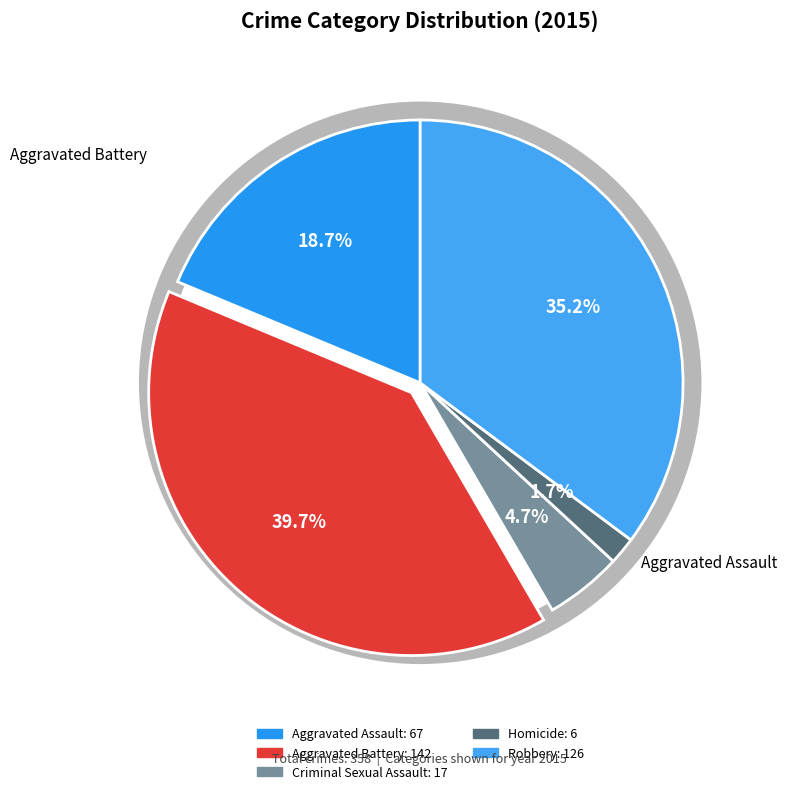

What is the change in value from Homicide to Robbery?

+120